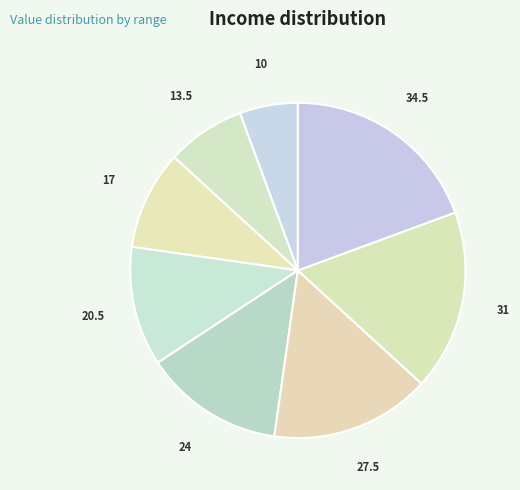

Is it true that 27.5 is 15% of the pie?

True